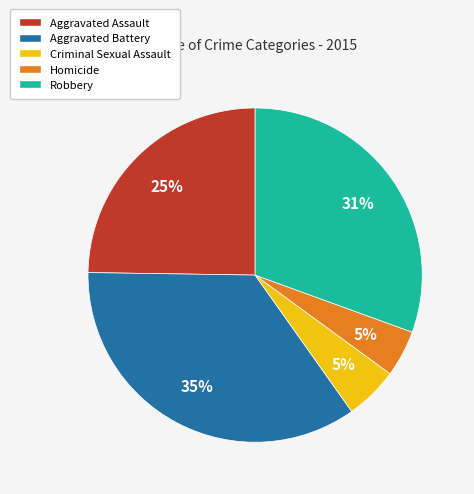

To the nearest percent, what portion does Homicide represent?

5%